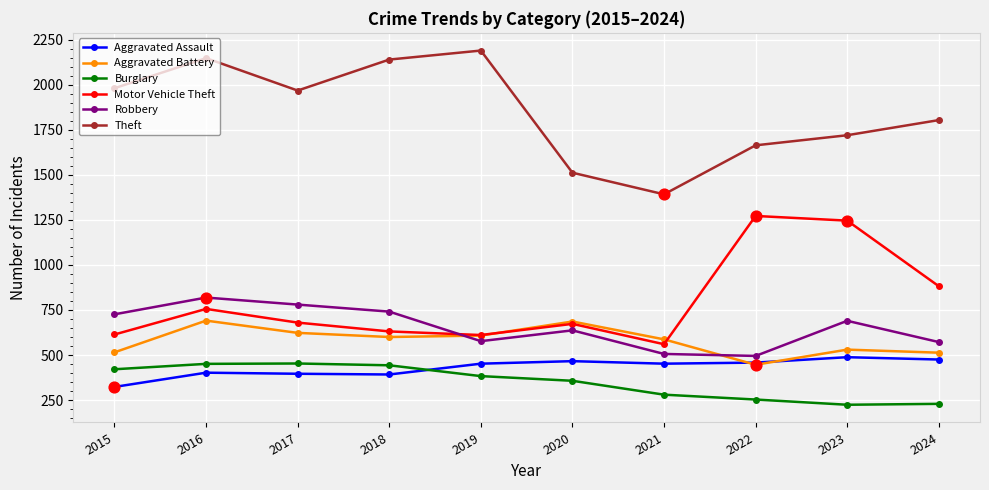

What is the spread (max minus min) of values at 2021?

1112